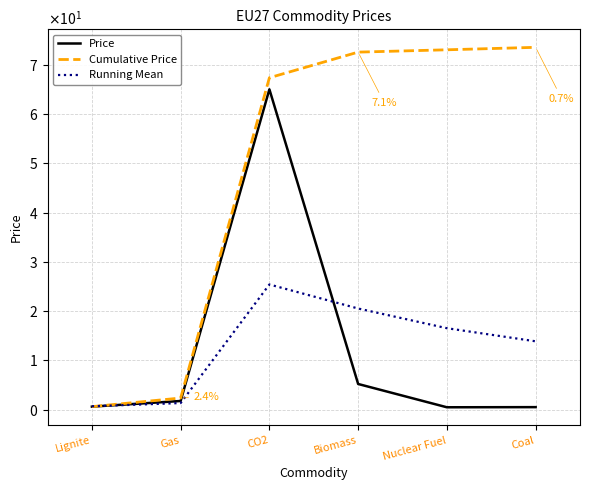

What position from the right is Coal?

1